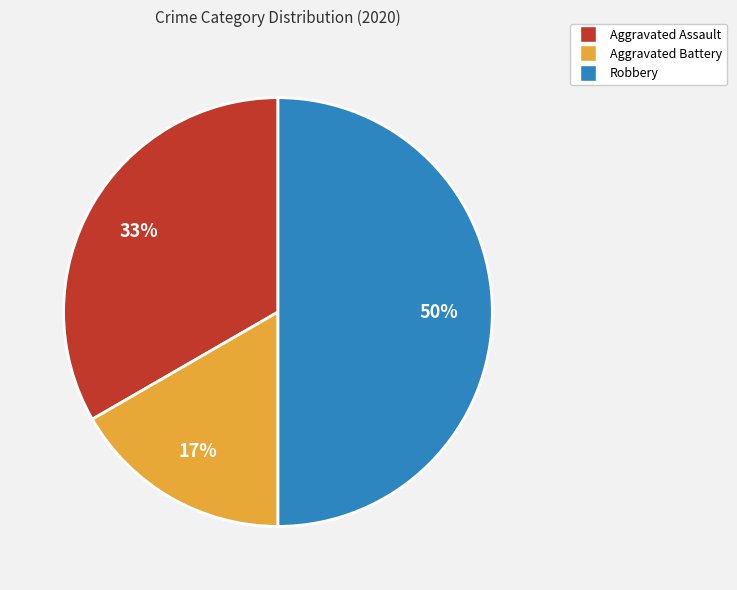

Count the number of slices in the pie.

3